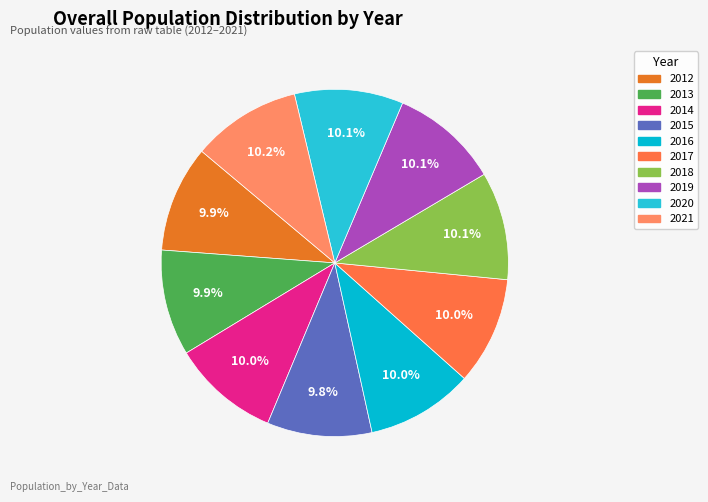

Is it true that 2018 is 2% of the pie?

False